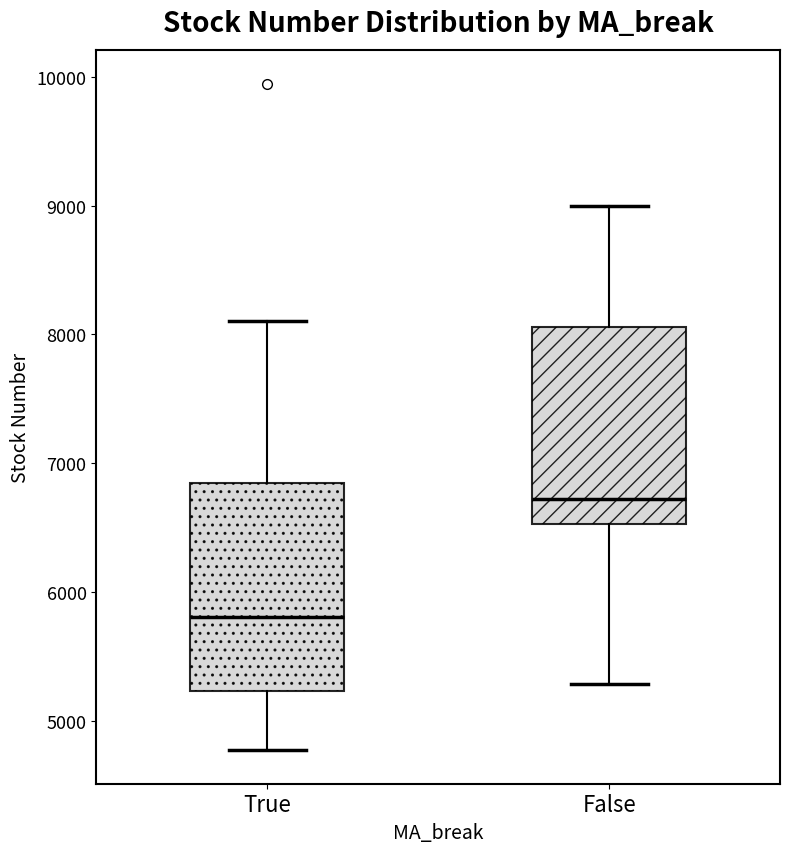

Which box has the lowest median line?

True